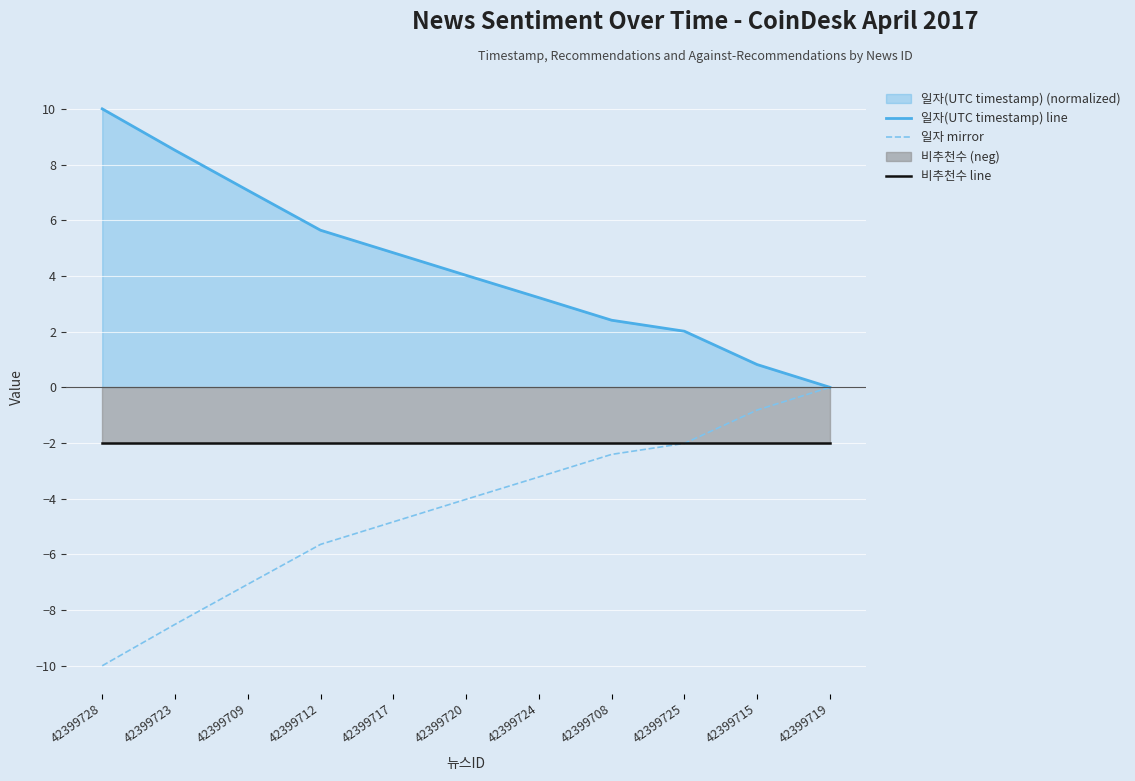

Which category has the highest value in the 일자(UTC timestamp) line series?

42399728